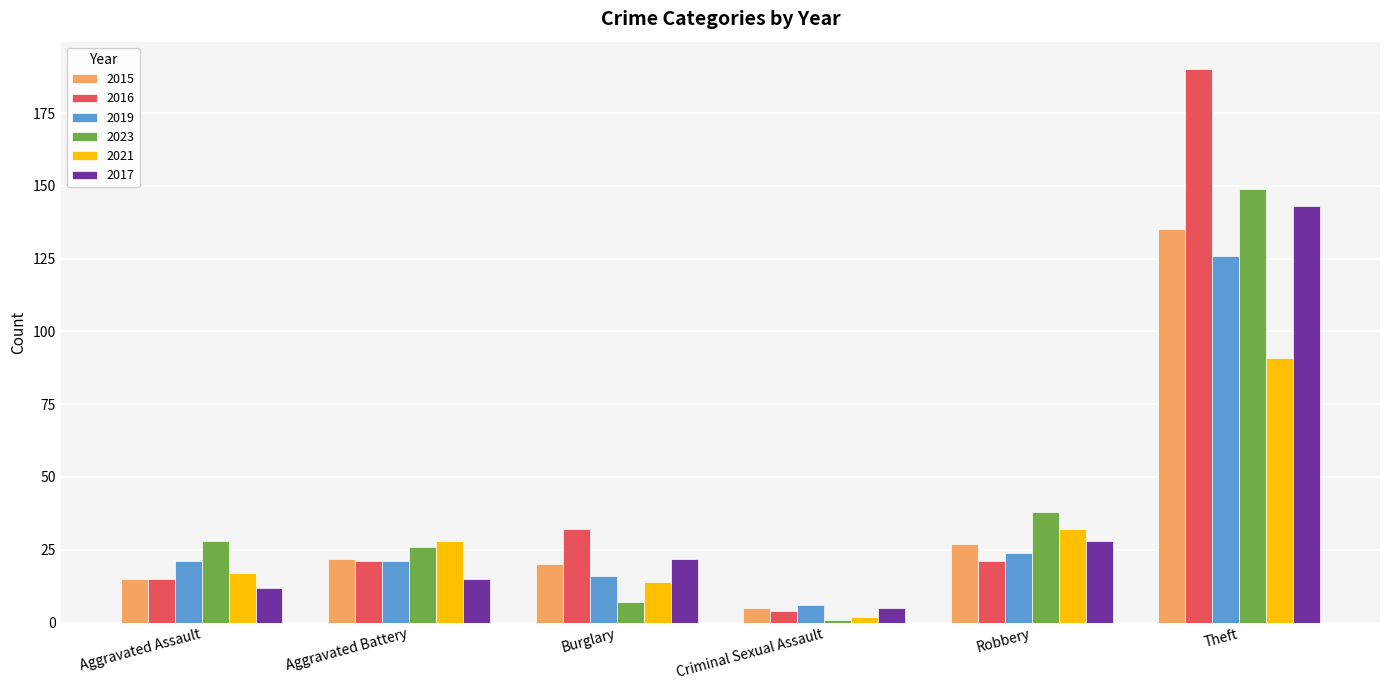

What is the difference between the highest and lowest values at Theft?

99